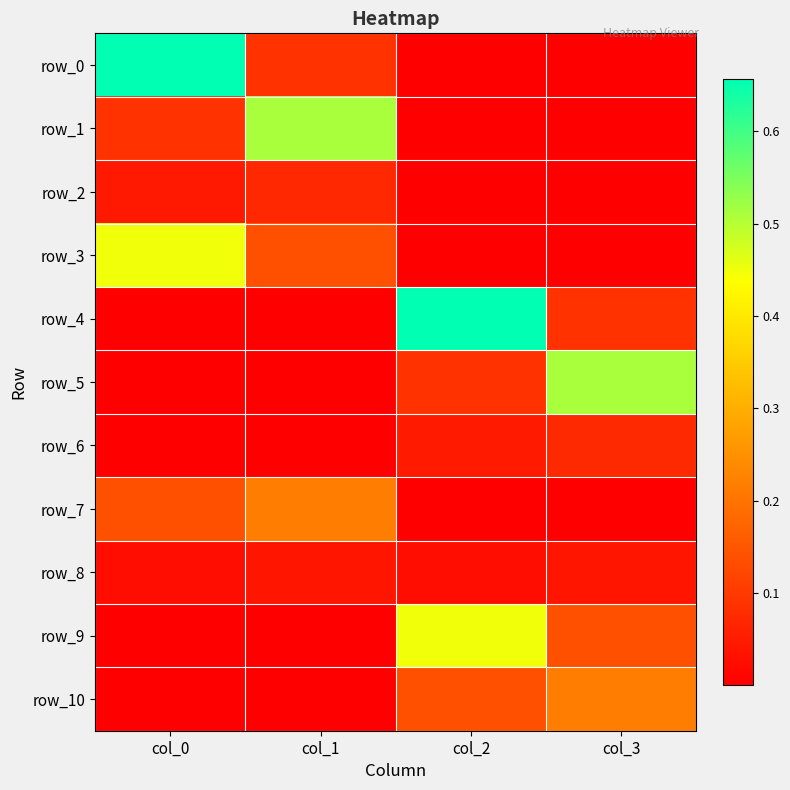

Reading right to left, transcribe all the data shown in this chart.

row_0: col_3=0.0	col_2=0.0	col_1=0.1	col_0=0.7
row_1: col_3=0.0	col_2=0.0	col_1=0.5	col_0=0.1
row_2: col_3=0.0	col_2=0.0	col_1=0.1	col_0=0.0
row_3: col_3=0.0	col_2=0.0	col_1=0.1	col_0=0.4
row_4: col_3=0.1	col_2=0.7	col_1=0.0	col_0=0.0
row_5: col_3=0.5	col_2=0.1	col_1=0.0	col_0=0.0
row_6: col_3=0.1	col_2=0.0	col_1=0.0	col_0=0.0
row_7: col_3=0.0	col_2=0.0	col_1=0.2	col_0=0.1
row_8: col_3=0.0	col_2=0.0	col_1=0.0	col_0=0.0
row_9: col_3=0.1	col_2=0.4	col_1=0.0	col_0=0.0
row_10: col_3=0.2	col_2=0.1	col_1=0.0	col_0=0.0